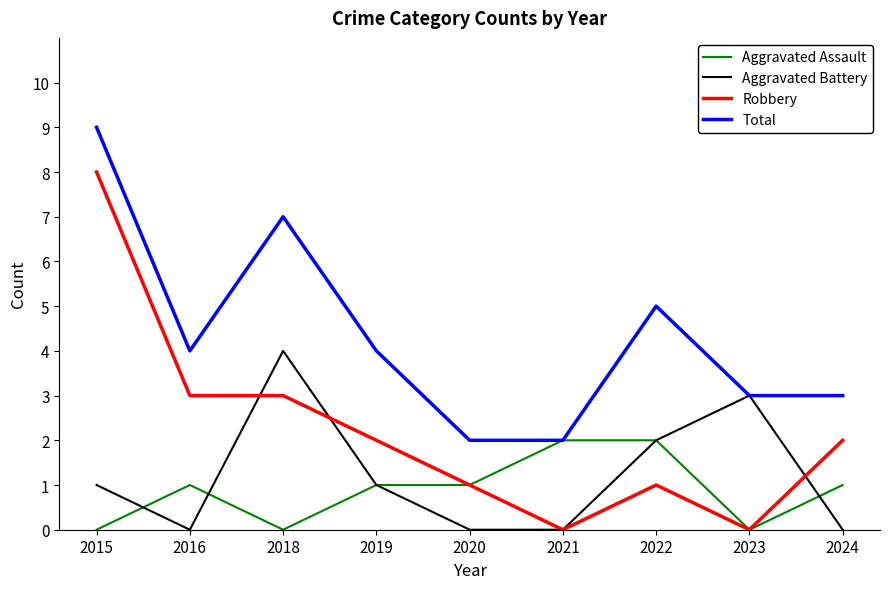

Where is the first local minimum for Aggravated Assault?

2018